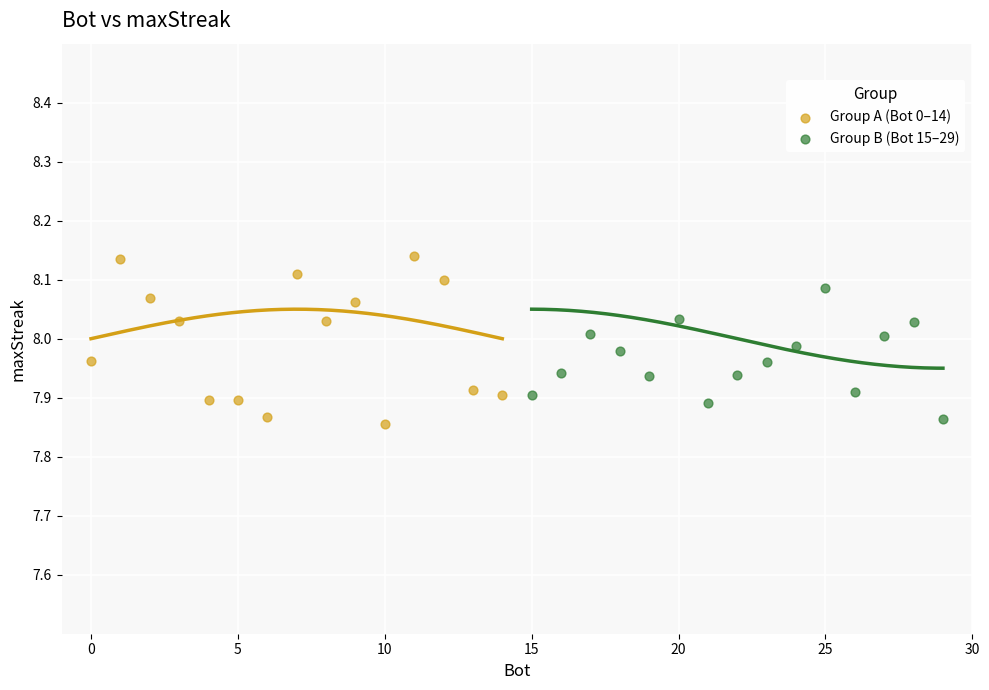

Which series reaches the maximum Y coordinate?

Group A (Bot 0–14)